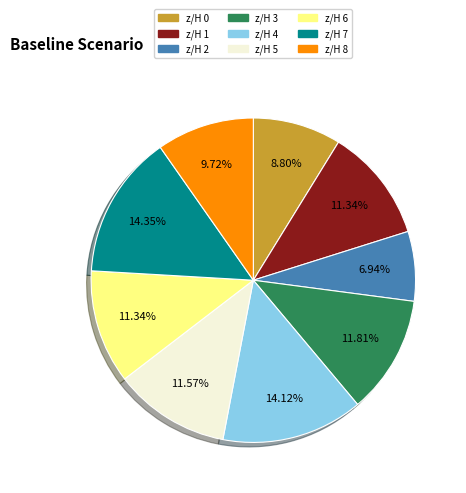

Is there a majority slice in this chart?

No